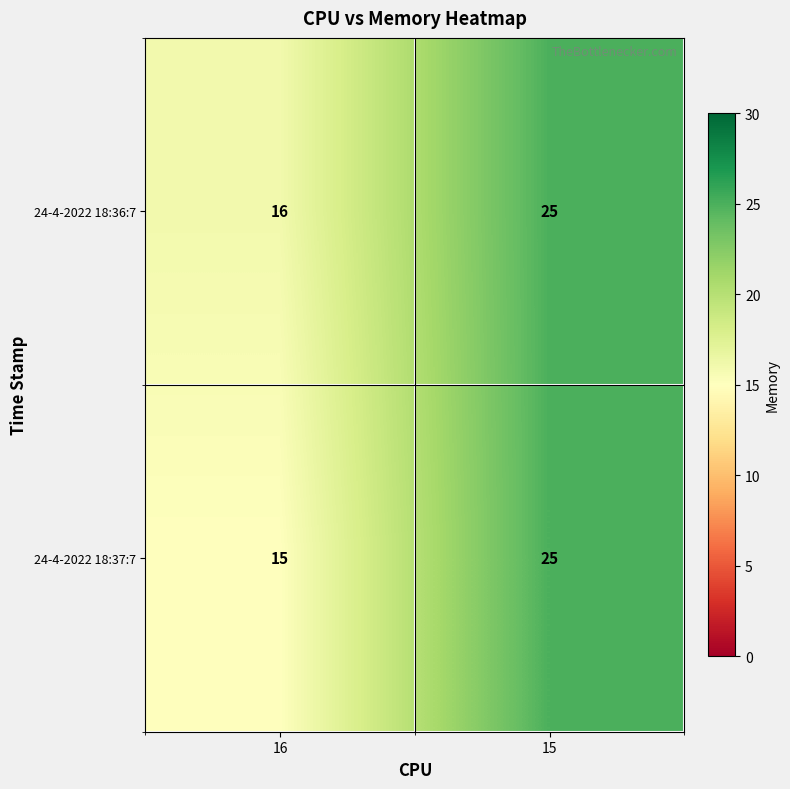

Where is 24-4-2022 18:36:7 nearest to the value 20?

16